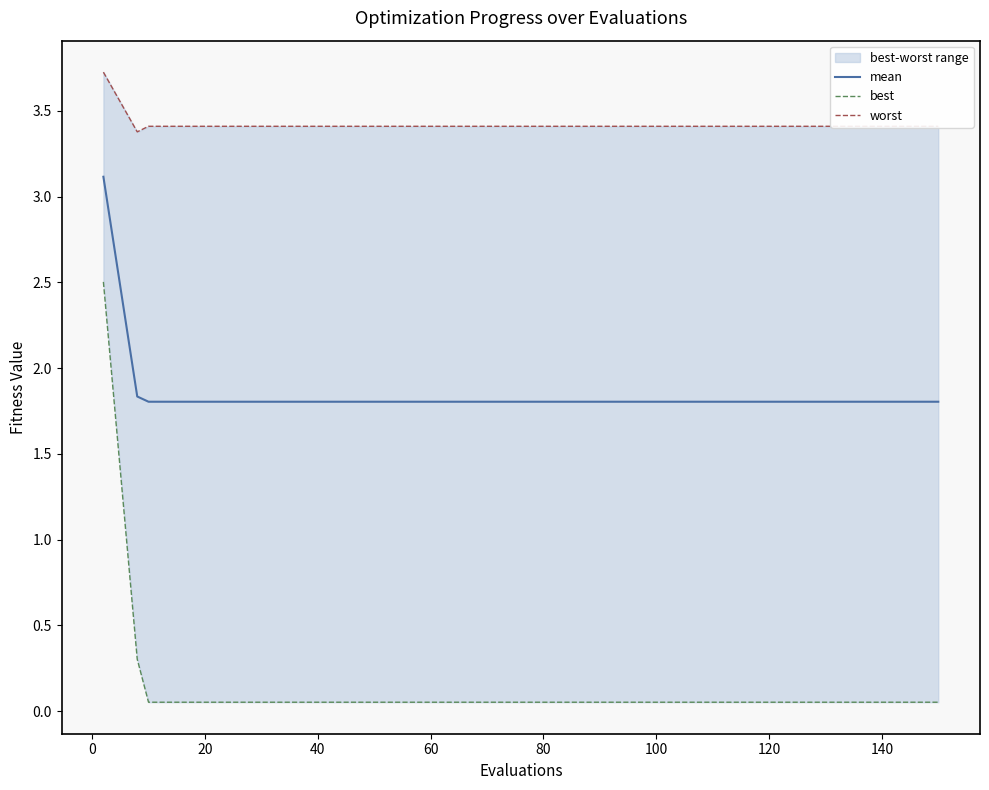

True or false: worst and mean intersect in this chart.

False